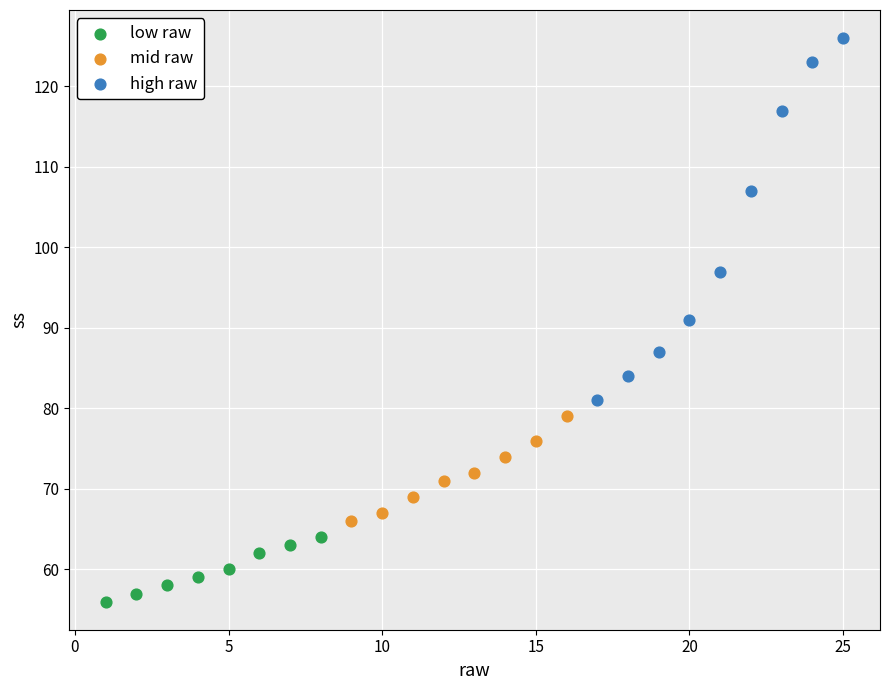

Which series has the largest Y range (max minus min)?

high raw